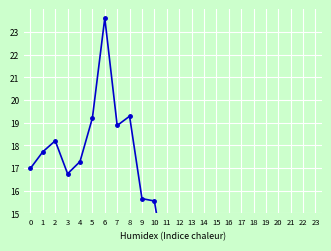

True or false: the data shows 9.5 at 21.

False